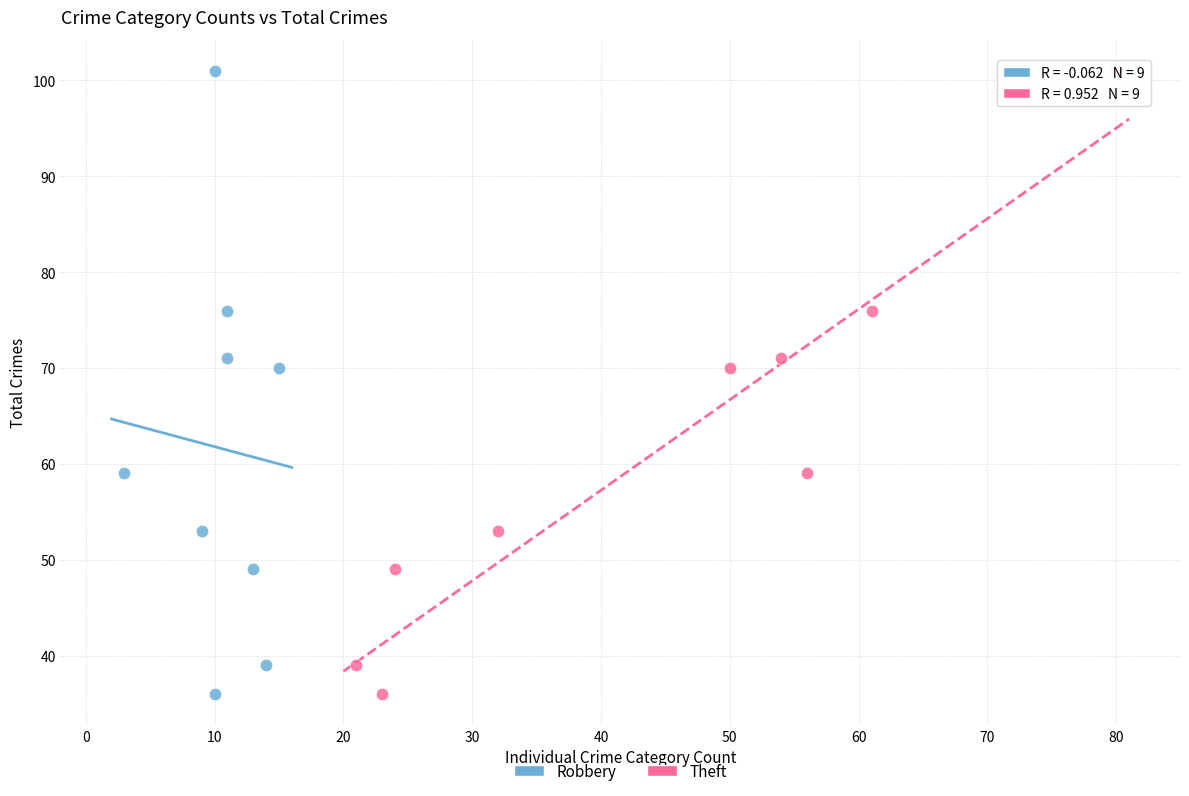

What are all the series names shown in the legend?

Robbery, Theft